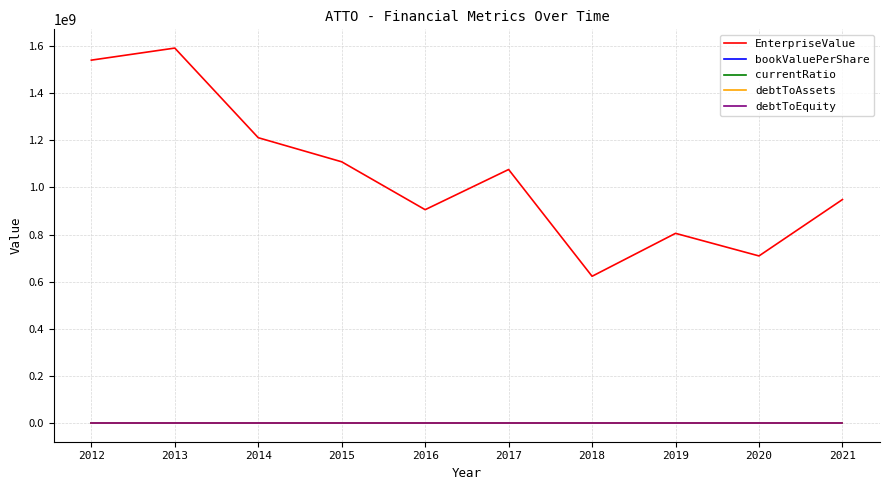

Which series has the largest range (max minus min)?

EnterpriseValue